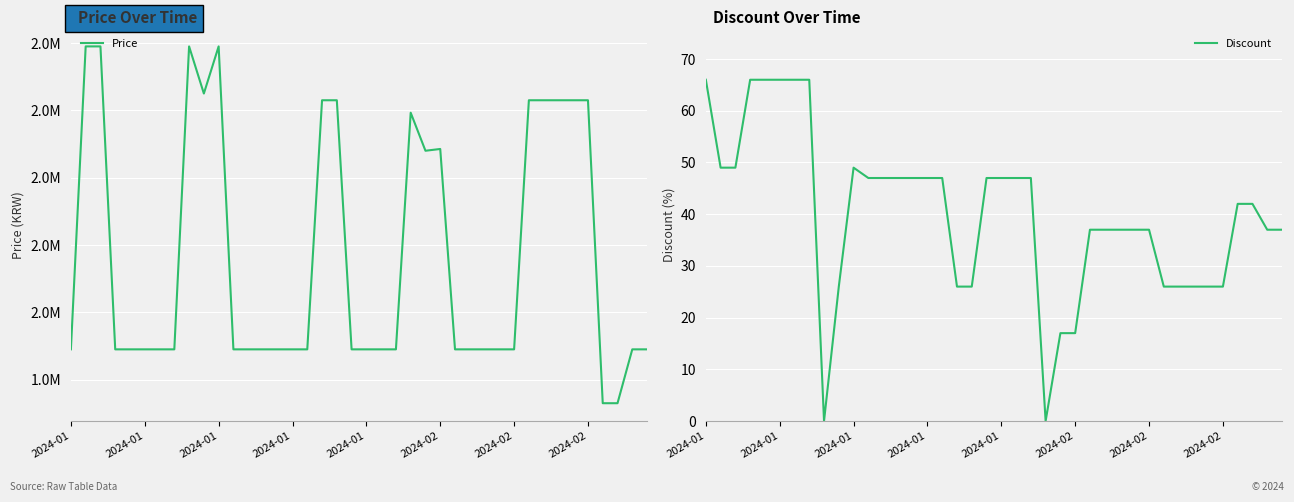

What is the label of the 22nd point from the left?

21